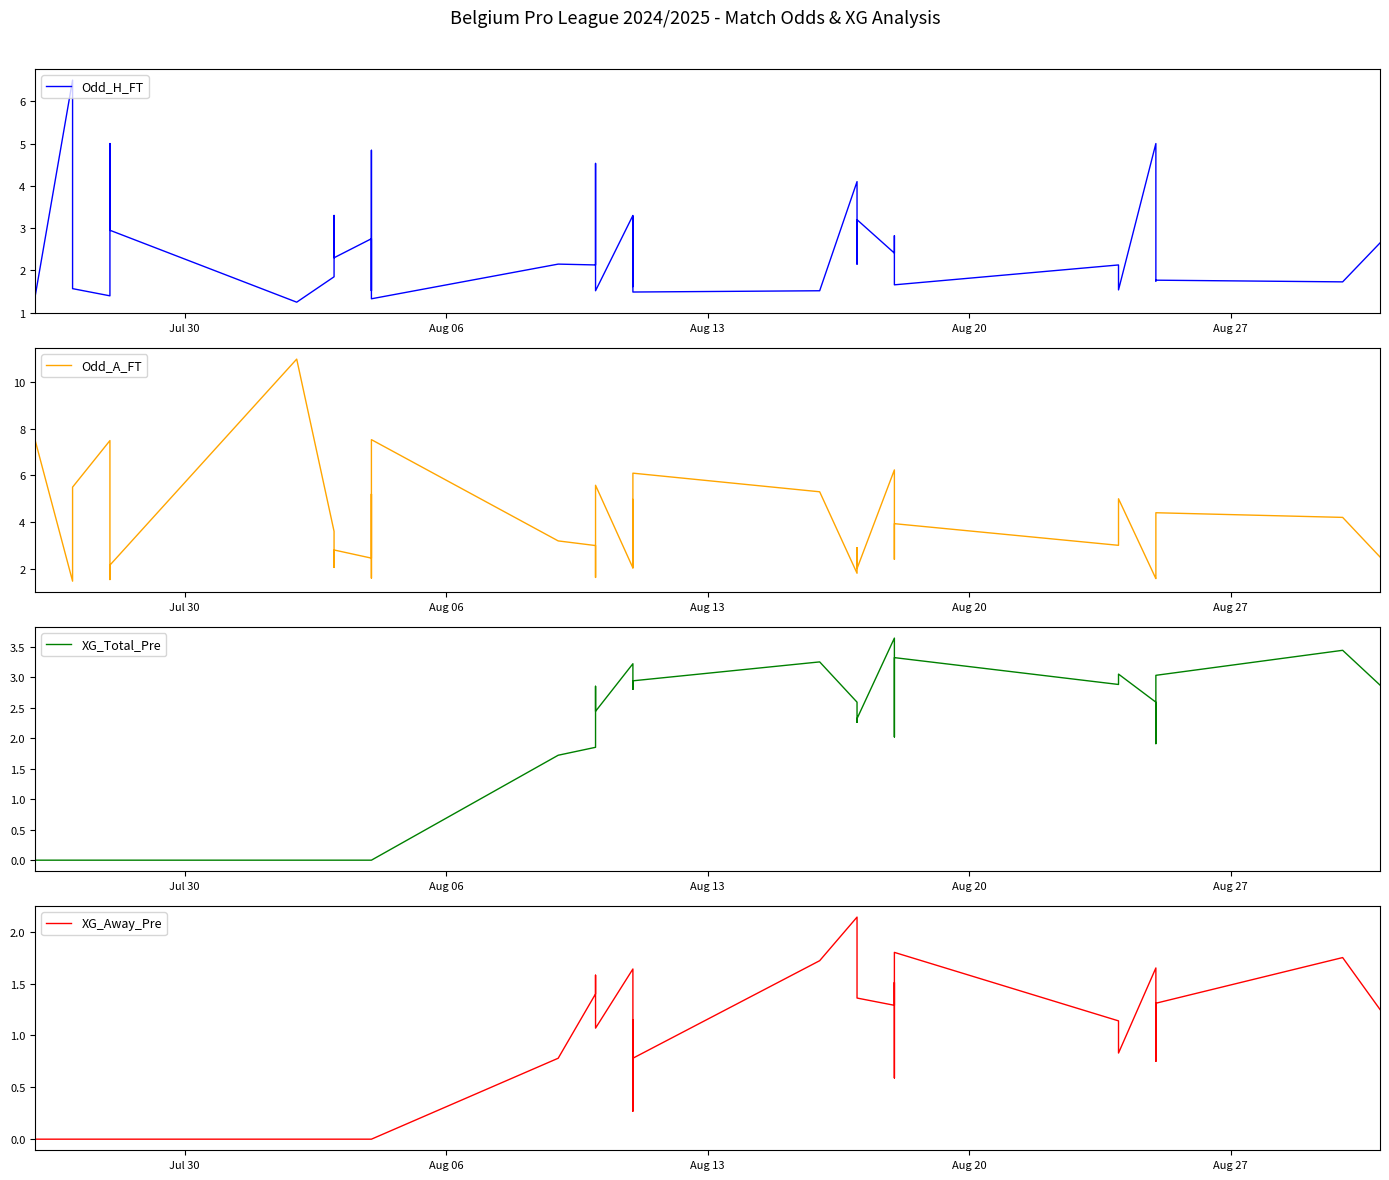

In XG_Away_Pre, how many points are lower than both neighbors (excluding endpoints)?

7